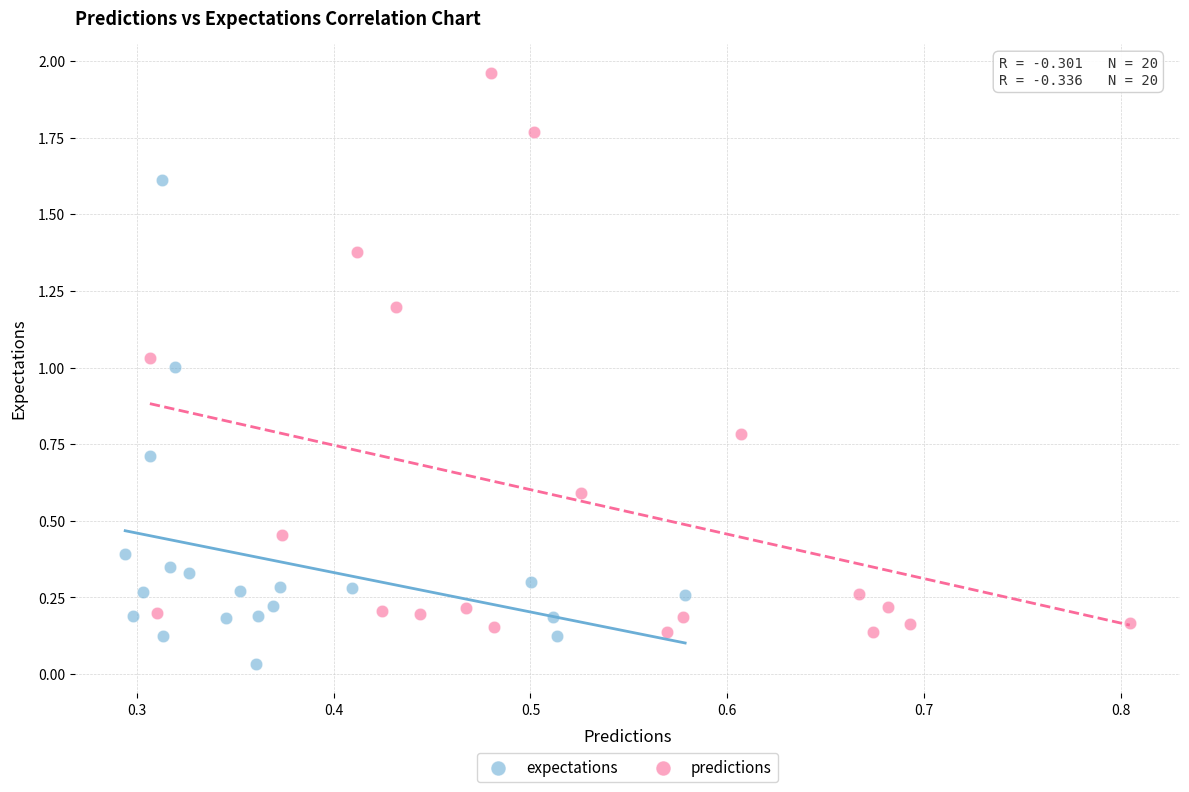

Which series contains the highest Y value?

predictions